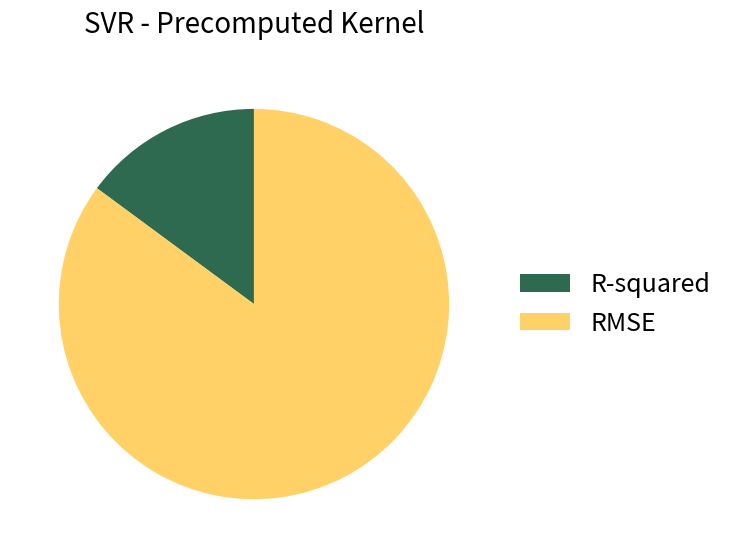

Between R-squared and RMSE, which is larger?

RMSE